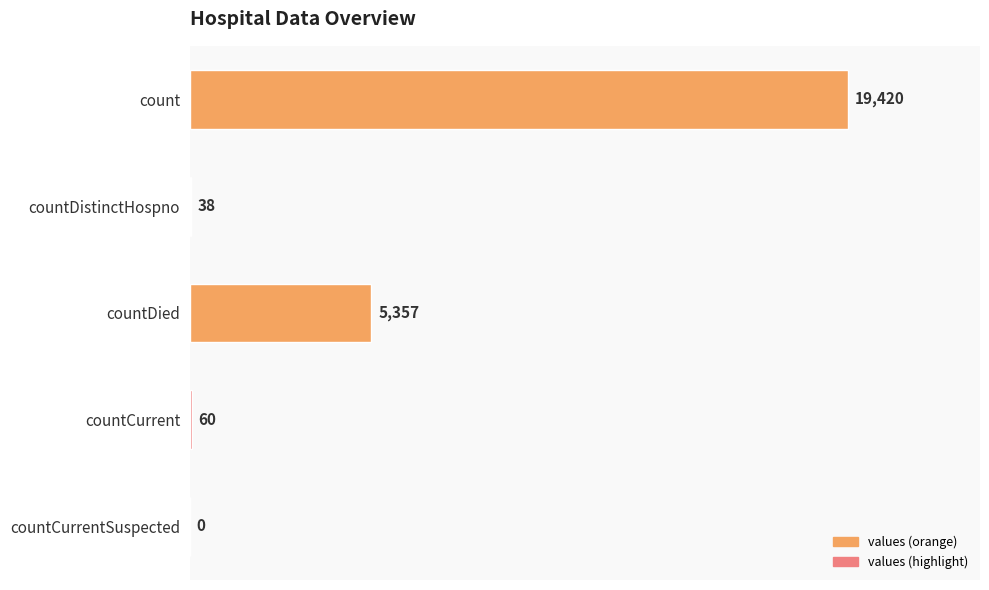

At which label is the value closest to 9710?

countDied